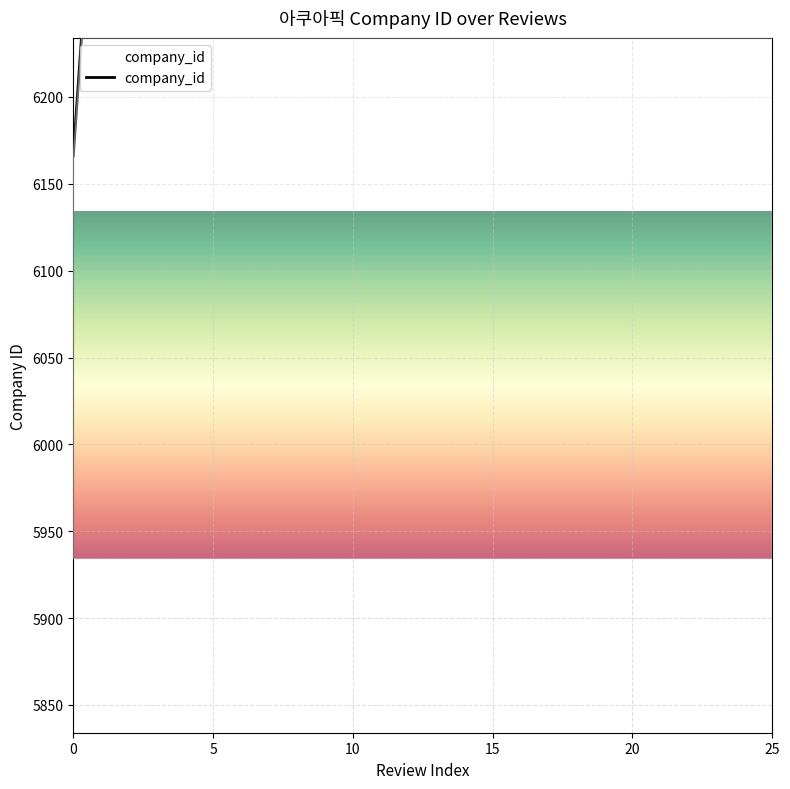

What is the average value?

9067.0